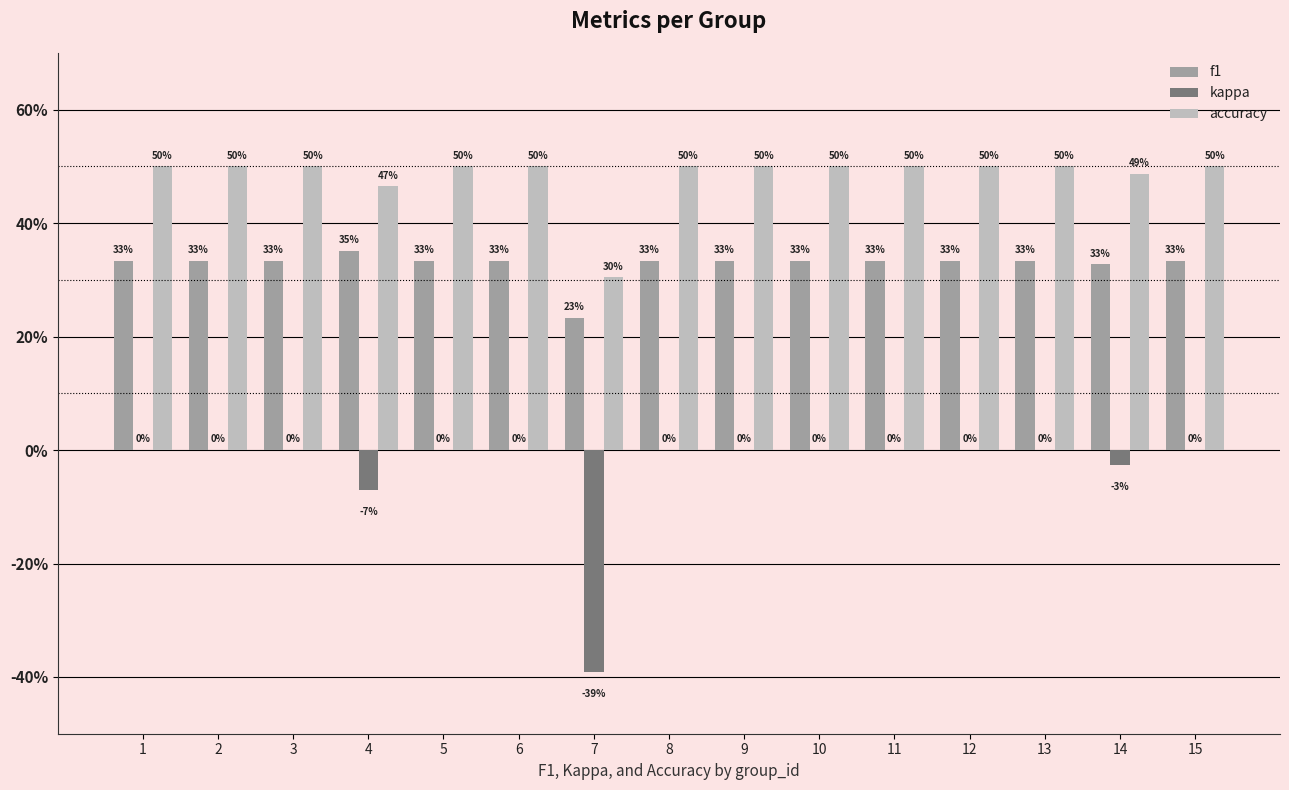

Reading left to right, extract all data points from this chart.

f1: 1=0.3	2=0.3	3=0.3	4=0.4	5=0.3	6=0.3	7=0.2	8=0.3	9=0.3	10=0.3	11=0.3	12=0.3	13=0.3	14=0.3	15=0.3
kappa: 1=0.0	2=0.0	3=0.0	4=-0.1	5=0.0	6=0.0	7=-0.4	8=0.0	9=0.0	10=0.0	11=0.0	12=0.0	13=0.0	14=-0.0	15=0.0
accuracy: 1=0.5	2=0.5	3=0.5	4=0.5	5=0.5	6=0.5	7=0.3	8=0.5	9=0.5	10=0.5	11=0.5	12=0.5	13=0.5	14=0.5	15=0.5